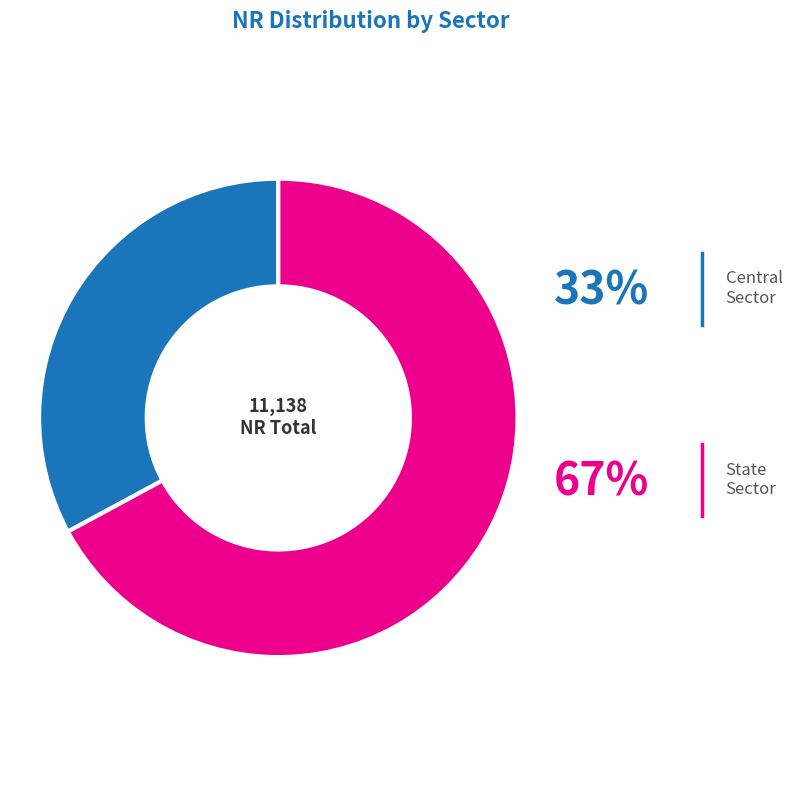

Is it true that State Sector is 67% of the pie?

True